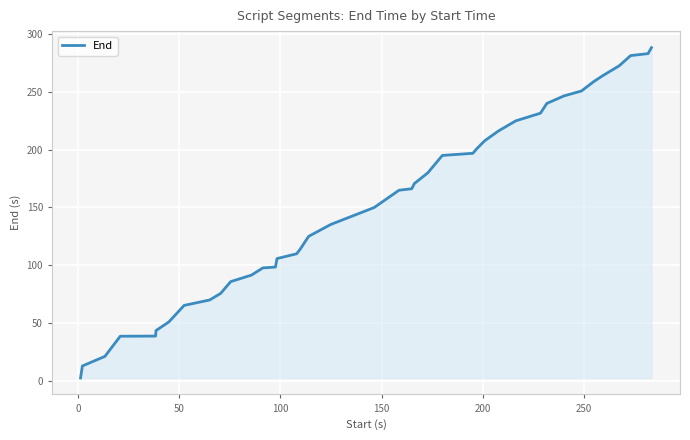

How many lines are shown in the chart?

1